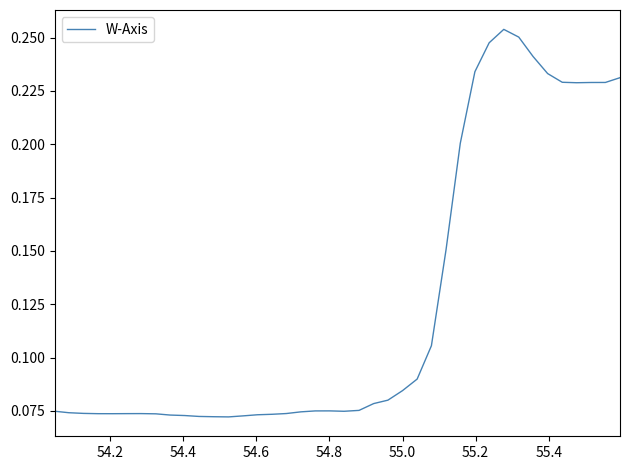

How many lines are shown in the chart?

1